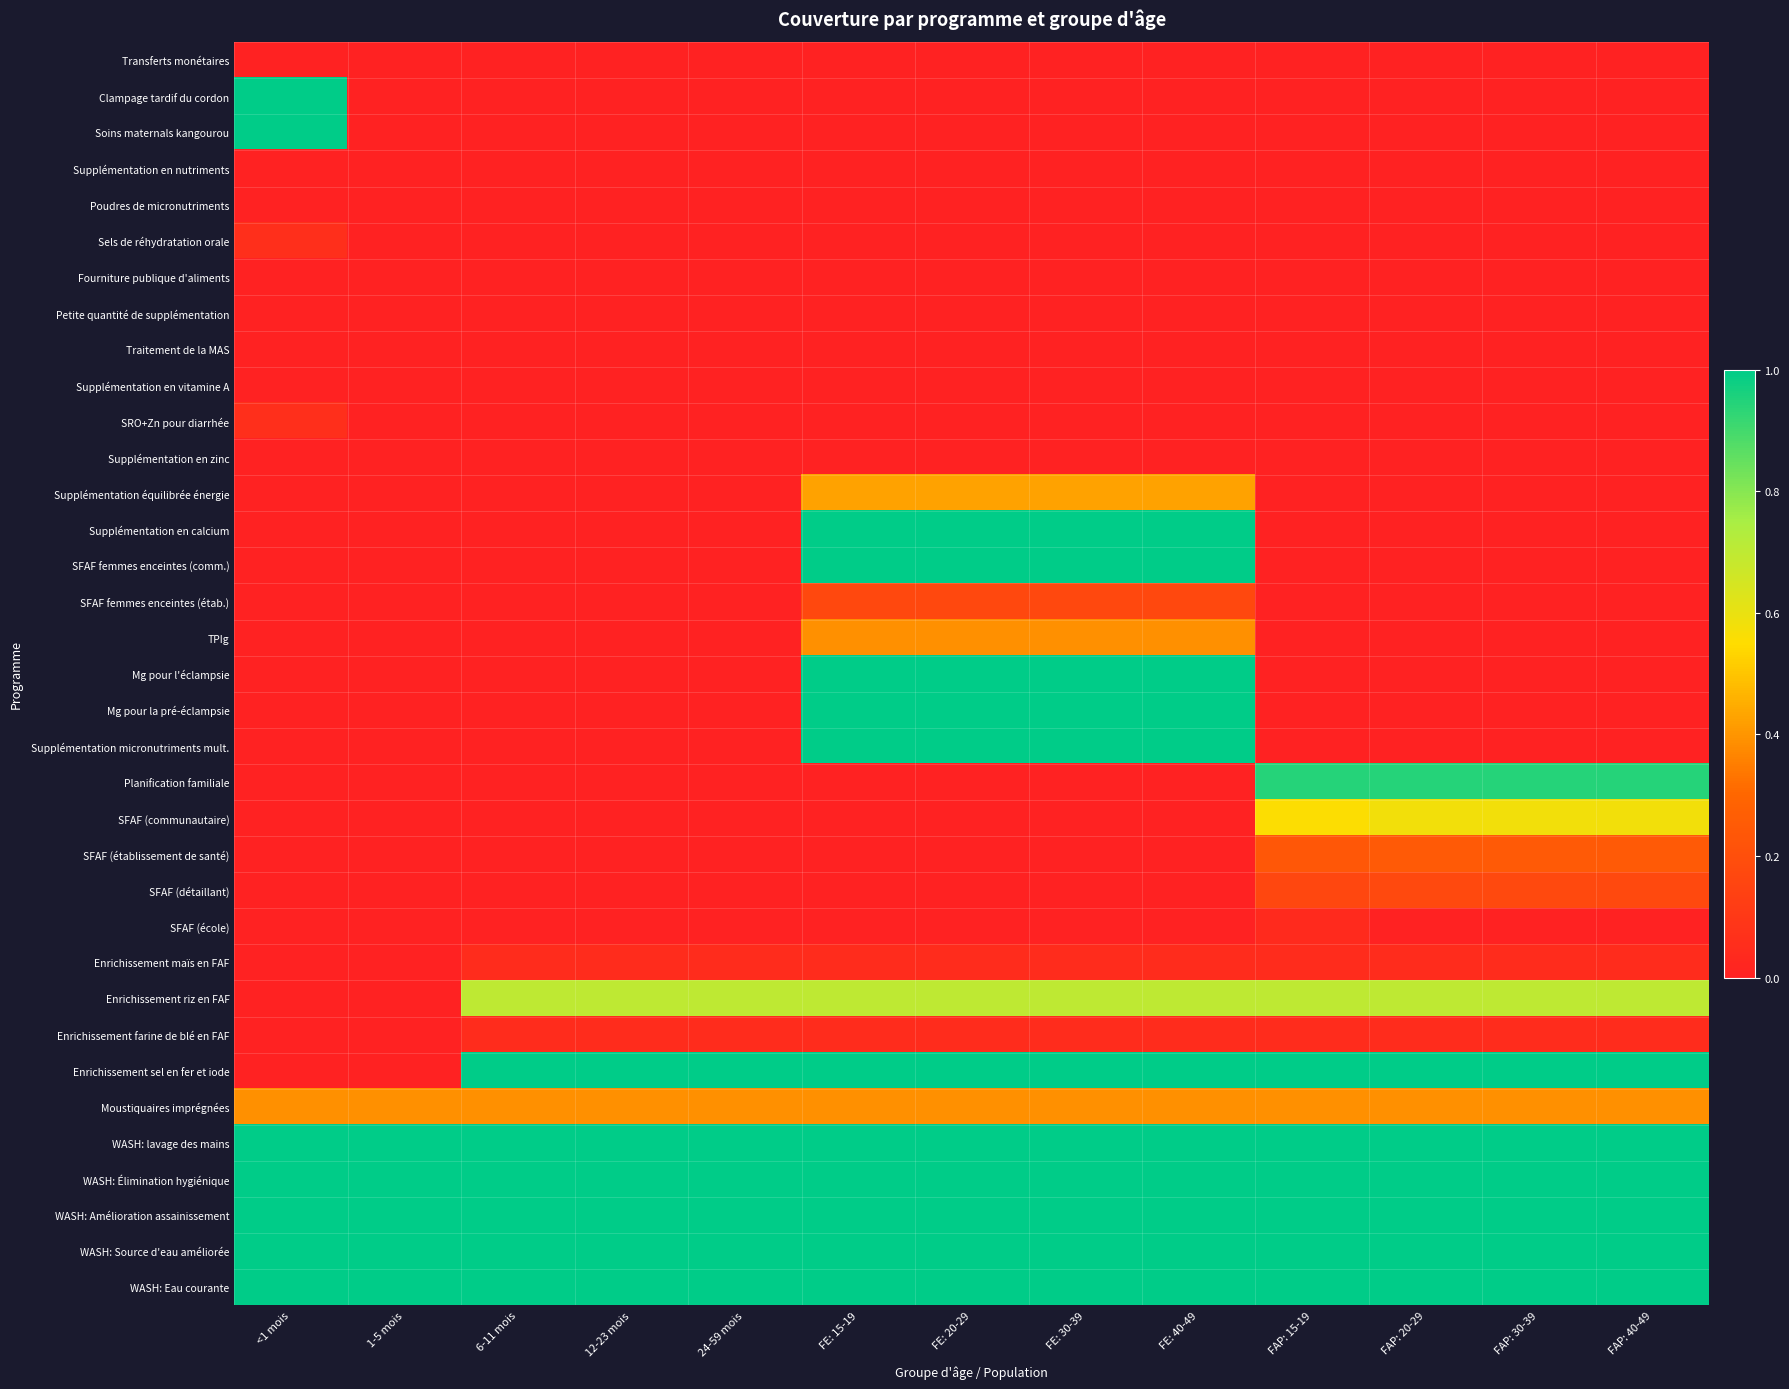

Reading left to right, list all the values displayed in this chart.

Transferts monétaires: <1 mois=0.0	1-5 mois=0.0	6-11 mois=0.0	12-23 mois=0.0	24-59 mois=0.0	FE: 15-19=0.0	FE: 20-29=0.0	FE: 30-39=0.0	FE: 40-49=0.0	FAP: 15-19=0.0	FAP: 20-29=0.0	FAP: 30-39=0.0	FAP: 40-49=0.0
Clampage tardif du cordon: <1 mois=1.0	1-5 mois=0.0	6-11 mois=0.0	12-23 mois=0.0	24-59 mois=0.0	FE: 15-19=0.0	FE: 20-29=0.0	FE: 30-39=0.0	FE: 40-49=0.0	FAP: 15-19=0.0	FAP: 20-29=0.0	FAP: 30-39=0.0	FAP: 40-49=0.0
Soins maternals kangourou: <1 mois=1.0	1-5 mois=0.0	6-11 mois=0.0	12-23 mois=0.0	24-59 mois=0.0	FE: 15-19=0.0	FE: 20-29=0.0	FE: 30-39=0.0	FE: 40-49=0.0	FAP: 15-19=0.0	FAP: 20-29=0.0	FAP: 30-39=0.0	FAP: 40-49=0.0
Supplémentation en nutriments: <1 mois=0.0	1-5 mois=0.0	6-11 mois=0.0	12-23 mois=0.0	24-59 mois=0.0	FE: 15-19=0.0	FE: 20-29=0.0	FE: 30-39=0.0	FE: 40-49=0.0	FAP: 15-19=0.0	FAP: 20-29=0.0	FAP: 30-39=0.0	FAP: 40-49=0.0
Poudres de micronutriments: <1 mois=0.0	1-5 mois=0.0	6-11 mois=0.0	12-23 mois=0.0	24-59 mois=0.0	FE: 15-19=0.0	FE: 20-29=0.0	FE: 30-39=0.0	FE: 40-49=0.0	FAP: 15-19=0.0	FAP: 20-29=0.0	FAP: 30-39=0.0	FAP: 40-49=0.0
Sels de réhydratation orale: <1 mois=0.1	1-5 mois=0.0	6-11 mois=0.0	12-23 mois=0.0	24-59 mois=0.0	FE: 15-19=0.0	FE: 20-29=0.0	FE: 30-39=0.0	FE: 40-49=0.0	FAP: 15-19=0.0	FAP: 20-29=0.0	FAP: 30-39=0.0	FAP: 40-49=0.0
Fourniture publique d'aliments: <1 mois=0.0	1-5 mois=0.0	6-11 mois=0.0	12-23 mois=0.0	24-59 mois=0.0	FE: 15-19=0.0	FE: 20-29=0.0	FE: 30-39=0.0	FE: 40-49=0.0	FAP: 15-19=0.0	FAP: 20-29=0.0	FAP: 30-39=0.0	FAP: 40-49=0.0
Petite quantité de supplémentation: <1 mois=0.0	1-5 mois=0.0	6-11 mois=0.0	12-23 mois=0.0	24-59 mois=0.0	FE: 15-19=0.0	FE: 20-29=0.0	FE: 30-39=0.0	FE: 40-49=0.0	FAP: 15-19=0.0	FAP: 20-29=0.0	FAP: 30-39=0.0	FAP: 40-49=0.0
Traitement de la MAS: <1 mois=0.0	1-5 mois=0.0	6-11 mois=0.0	12-23 mois=0.0	24-59 mois=0.0	FE: 15-19=0.0	FE: 20-29=0.0	FE: 30-39=0.0	FE: 40-49=0.0	FAP: 15-19=0.0	FAP: 20-29=0.0	FAP: 30-39=0.0	FAP: 40-49=0.0
Supplémentation en vitamine A: <1 mois=0.0	1-5 mois=0.0	6-11 mois=0.0	12-23 mois=0.0	24-59 mois=0.0	FE: 15-19=0.0	FE: 20-29=0.0	FE: 30-39=0.0	FE: 40-49=0.0	FAP: 15-19=0.0	FAP: 20-29=0.0	FAP: 30-39=0.0	FAP: 40-49=0.0
SRO+Zn pour diarrhée: <1 mois=0.1	1-5 mois=0.0	6-11 mois=0.0	12-23 mois=0.0	24-59 mois=0.0	FE: 15-19=0.0	FE: 20-29=0.0	FE: 30-39=0.0	FE: 40-49=0.0	FAP: 15-19=0.0	FAP: 20-29=0.0	FAP: 30-39=0.0	FAP: 40-49=0.0
Supplémentation en zinc: <1 mois=0.0	1-5 mois=0.0	6-11 mois=0.0	12-23 mois=0.0	24-59 mois=0.0	FE: 15-19=0.0	FE: 20-29=0.0	FE: 30-39=0.0	FE: 40-49=0.0	FAP: 15-19=0.0	FAP: 20-29=0.0	FAP: 30-39=0.0	FAP: 40-49=0.0
Supplémentation équilibrée énergie: <1 mois=0.0	1-5 mois=0.0	6-11 mois=0.0	12-23 mois=0.0	24-59 mois=0.0	FE: 15-19=0.4	FE: 20-29=0.4	FE: 30-39=0.4	FE: 40-49=0.4	FAP: 15-19=0.0	FAP: 20-29=0.0	FAP: 30-39=0.0	FAP: 40-49=0.0
Supplémentation en calcium: <1 mois=0.0	1-5 mois=0.0	6-11 mois=0.0	12-23 mois=0.0	24-59 mois=0.0	FE: 15-19=1.0	FE: 20-29=1.0	FE: 30-39=1.0	FE: 40-49=1.0	FAP: 15-19=0.0	FAP: 20-29=0.0	FAP: 30-39=0.0	FAP: 40-49=0.0
SFAF femmes enceintes (comm.): <1 mois=0.0	1-5 mois=0.0	6-11 mois=0.0	12-23 mois=0.0	24-59 mois=0.0	FE: 15-19=1.0	FE: 20-29=1.0	FE: 30-39=1.0	FE: 40-49=1.0	FAP: 15-19=0.0	FAP: 20-29=0.0	FAP: 30-39=0.0	FAP: 40-49=0.0
SFAF femmes enceintes (étab.): <1 mois=0.0	1-5 mois=0.0	6-11 mois=0.0	12-23 mois=0.0	24-59 mois=0.0	FE: 15-19=0.2	FE: 20-29=0.2	FE: 30-39=0.2	FE: 40-49=0.2	FAP: 15-19=0.0	FAP: 20-29=0.0	FAP: 30-39=0.0	FAP: 40-49=0.0
TPIg: <1 mois=0.0	1-5 mois=0.0	6-11 mois=0.0	12-23 mois=0.0	24-59 mois=0.0	FE: 15-19=0.4	FE: 20-29=0.4	FE: 30-39=0.4	FE: 40-49=0.4	FAP: 15-19=0.0	FAP: 20-29=0.0	FAP: 30-39=0.0	FAP: 40-49=0.0
Mg pour l'éclampsie: <1 mois=0.0	1-5 mois=0.0	6-11 mois=0.0	12-23 mois=0.0	24-59 mois=0.0	FE: 15-19=1.0	FE: 20-29=1.0	FE: 30-39=1.0	FE: 40-49=1.0	FAP: 15-19=0.0	FAP: 20-29=0.0	FAP: 30-39=0.0	FAP: 40-49=0.0
Mg pour la pré-éclampsie: <1 mois=0.0	1-5 mois=0.0	6-11 mois=0.0	12-23 mois=0.0	24-59 mois=0.0	FE: 15-19=1.0	FE: 20-29=1.0	FE: 30-39=1.0	FE: 40-49=1.0	FAP: 15-19=0.0	FAP: 20-29=0.0	FAP: 30-39=0.0	FAP: 40-49=0.0
Supplémentation micronutriments mult.: <1 mois=0.0	1-5 mois=0.0	6-11 mois=0.0	12-23 mois=0.0	24-59 mois=0.0	FE: 15-19=1.0	FE: 20-29=1.0	FE: 30-39=1.0	FE: 40-49=1.0	FAP: 15-19=0.0	FAP: 20-29=0.0	FAP: 30-39=0.0	FAP: 40-49=0.0
Planification familiale: <1 mois=0.0	1-5 mois=0.0	6-11 mois=0.0	12-23 mois=0.0	24-59 mois=0.0	FE: 15-19=0.0	FE: 20-29=0.0	FE: 30-39=0.0	FE: 40-49=0.0	FAP: 15-19=0.9	FAP: 20-29=0.9	FAP: 30-39=0.9	FAP: 40-49=0.9
SFAF (communautaire): <1 mois=0.0	1-5 mois=0.0	6-11 mois=0.0	12-23 mois=0.0	24-59 mois=0.0	FE: 15-19=0.0	FE: 20-29=0.0	FE: 30-39=0.0	FE: 40-49=0.0	FAP: 15-19=0.6	FAP: 20-29=0.6	FAP: 30-39=0.6	FAP: 40-49=0.6
SFAF (établissement de santé): <1 mois=0.0	1-5 mois=0.0	6-11 mois=0.0	12-23 mois=0.0	24-59 mois=0.0	FE: 15-19=0.0	FE: 20-29=0.0	FE: 30-39=0.0	FE: 40-49=0.0	FAP: 15-19=0.2	FAP: 20-29=0.2	FAP: 30-39=0.2	FAP: 40-49=0.2
SFAF (détaillant): <1 mois=0.0	1-5 mois=0.0	6-11 mois=0.0	12-23 mois=0.0	24-59 mois=0.0	FE: 15-19=0.0	FE: 20-29=0.0	FE: 30-39=0.0	FE: 40-49=0.0	FAP: 15-19=0.2	FAP: 20-29=0.2	FAP: 30-39=0.2	FAP: 40-49=0.2
SFAF (école): <1 mois=0.0	1-5 mois=0.0	6-11 mois=0.0	12-23 mois=0.0	24-59 mois=0.0	FE: 15-19=0.0	FE: 20-29=0.0	FE: 30-39=0.0	FE: 40-49=0.0	FAP: 15-19=0.0	FAP: 20-29=0.0	FAP: 30-39=0.0	FAP: 40-49=0.0
Enrichissement maïs en FAF: <1 mois=0.0	1-5 mois=0.0	6-11 mois=0.1	12-23 mois=0.1	24-59 mois=0.1	FE: 15-19=0.1	FE: 20-29=0.1	FE: 30-39=0.1	FE: 40-49=0.1	FAP: 15-19=0.1	FAP: 20-29=0.1	FAP: 30-39=0.1	FAP: 40-49=0.1
Enrichissement riz en FAF: <1 mois=0.0	1-5 mois=0.0	6-11 mois=0.7	12-23 mois=0.7	24-59 mois=0.7	FE: 15-19=0.7	FE: 20-29=0.7	FE: 30-39=0.7	FE: 40-49=0.7	FAP: 15-19=0.7	FAP: 20-29=0.7	FAP: 30-39=0.7	FAP: 40-49=0.7
Enrichissement farine de blé en FAF: <1 mois=0.0	1-5 mois=0.0	6-11 mois=0.1	12-23 mois=0.1	24-59 mois=0.1	FE: 15-19=0.1	FE: 20-29=0.1	FE: 30-39=0.1	FE: 40-49=0.1	FAP: 15-19=0.1	FAP: 20-29=0.1	FAP: 30-39=0.1	FAP: 40-49=0.1
Enrichissement sel en fer et iode: <1 mois=0.0	1-5 mois=0.0	6-11 mois=1.0	12-23 mois=1.0	24-59 mois=1.0	FE: 15-19=1.0	FE: 20-29=1.0	FE: 30-39=1.0	FE: 40-49=1.0	FAP: 15-19=1.0	FAP: 20-29=1.0	FAP: 30-39=1.0	FAP: 40-49=1.0
Moustiquaires imprégnées: <1 mois=0.4	1-5 mois=0.4	6-11 mois=0.4	12-23 mois=0.4	24-59 mois=0.4	FE: 15-19=0.4	FE: 20-29=0.4	FE: 30-39=0.4	FE: 40-49=0.4	FAP: 15-19=0.4	FAP: 20-29=0.4	FAP: 30-39=0.4	FAP: 40-49=0.4
WASH: lavage des mains: <1 mois=1.0	1-5 mois=1.0	6-11 mois=1.0	12-23 mois=1.0	24-59 mois=1.0	FE: 15-19=1.0	FE: 20-29=1.0	FE: 30-39=1.0	FE: 40-49=1.0	FAP: 15-19=1.0	FAP: 20-29=1.0	FAP: 30-39=1.0	FAP: 40-49=1.0
WASH: Élimination hygiénique: <1 mois=1.0	1-5 mois=1.0	6-11 mois=1.0	12-23 mois=1.0	24-59 mois=1.0	FE: 15-19=1.0	FE: 20-29=1.0	FE: 30-39=1.0	FE: 40-49=1.0	FAP: 15-19=1.0	FAP: 20-29=1.0	FAP: 30-39=1.0	FAP: 40-49=1.0
WASH: Amélioration assainissement: <1 mois=1.0	1-5 mois=1.0	6-11 mois=1.0	12-23 mois=1.0	24-59 mois=1.0	FE: 15-19=1.0	FE: 20-29=1.0	FE: 30-39=1.0	FE: 40-49=1.0	FAP: 15-19=1.0	FAP: 20-29=1.0	FAP: 30-39=1.0	FAP: 40-49=1.0
WASH: Source d'eau améliorée: <1 mois=1.0	1-5 mois=1.0	6-11 mois=1.0	12-23 mois=1.0	24-59 mois=1.0	FE: 15-19=1.0	FE: 20-29=1.0	FE: 30-39=1.0	FE: 40-49=1.0	FAP: 15-19=1.0	FAP: 20-29=1.0	FAP: 30-39=1.0	FAP: 40-49=1.0
WASH: Eau courante: <1 mois=1.0	1-5 mois=1.0	6-11 mois=1.0	12-23 mois=1.0	24-59 mois=1.0	FE: 15-19=1.0	FE: 20-29=1.0	FE: 30-39=1.0	FE: 40-49=1.0	FAP: 15-19=1.0	FAP: 20-29=1.0	FAP: 30-39=1.0	FAP: 40-49=1.0